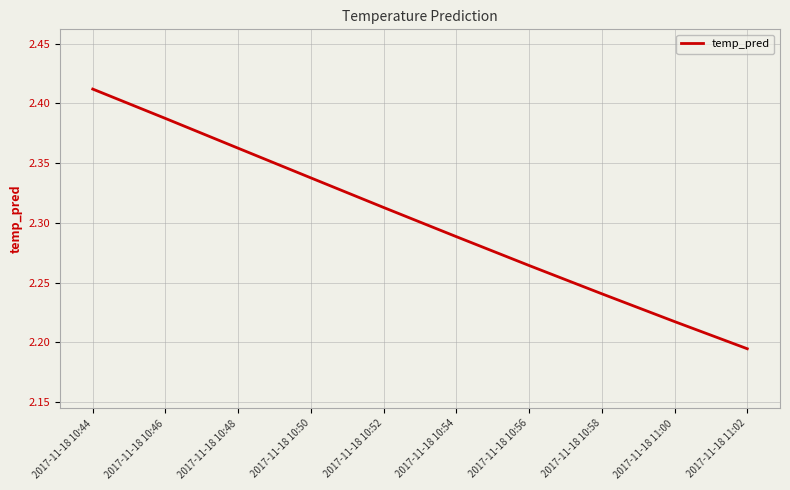

True or false: the data shows 1.7 at 2017-11-18 10:48.

False